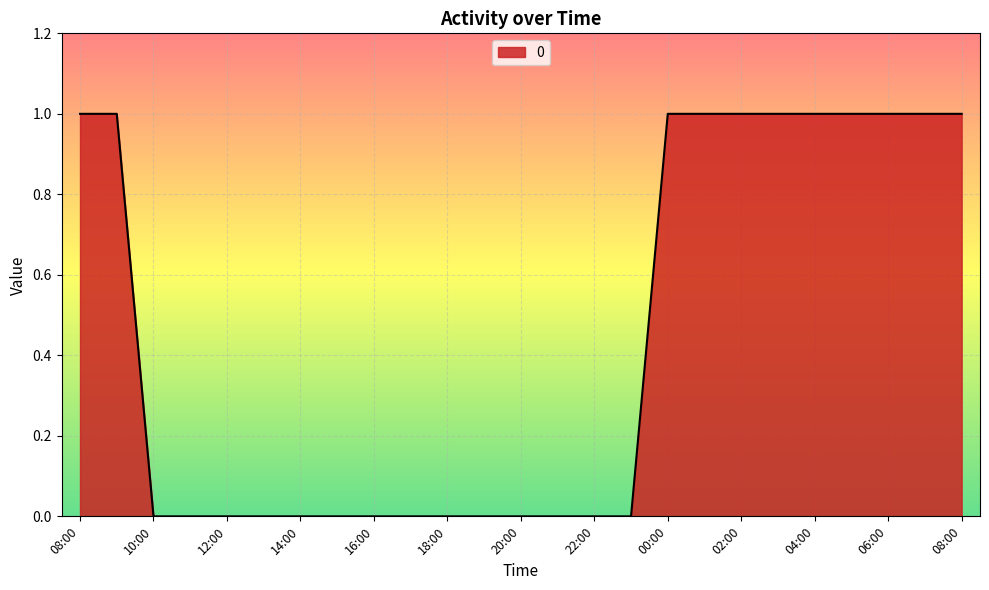

Which label corresponds to the largest value in the chart?

08:00